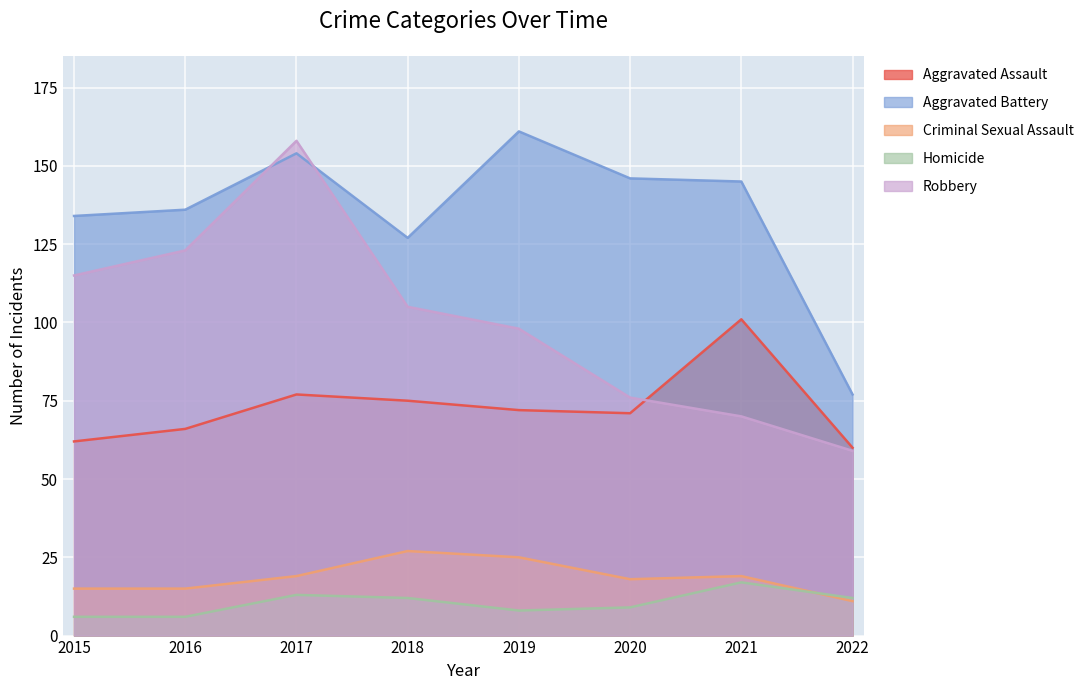

At which category does the chart reach its minimum across all series?

2015